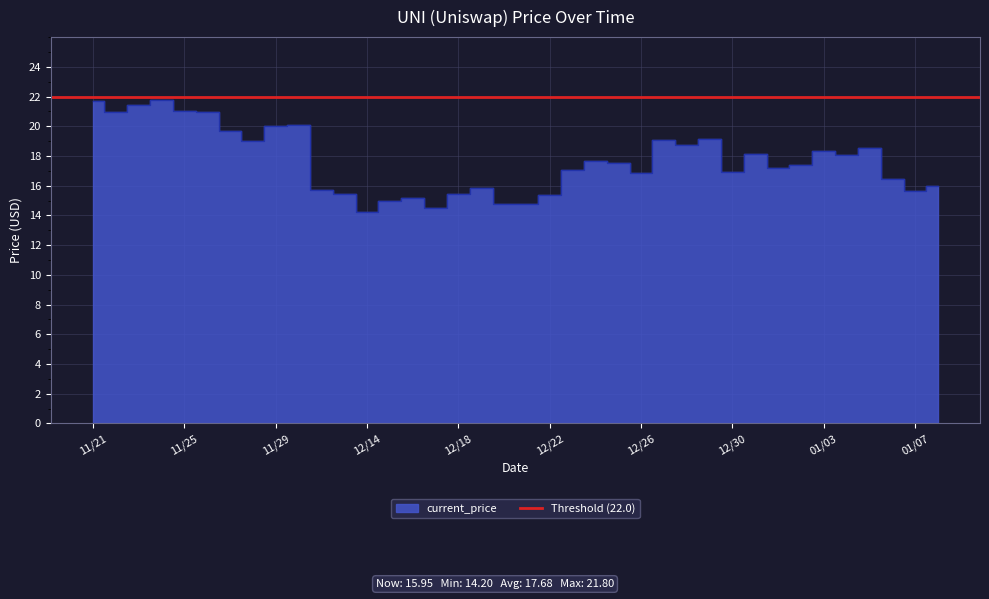

At which label does the data first exceed 17?

11/21